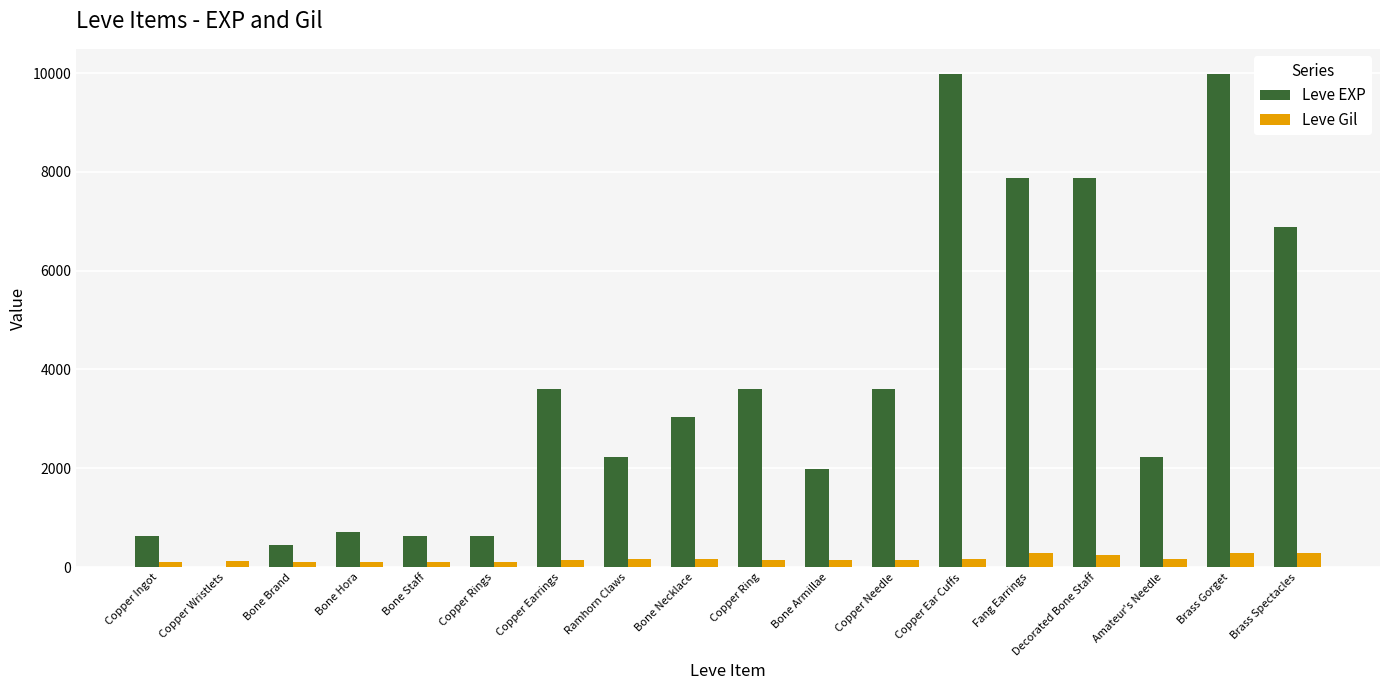

Is the value of Leve EXP at Bone Staff greater than the value of Leve Gil at Copper Needle?

Yes